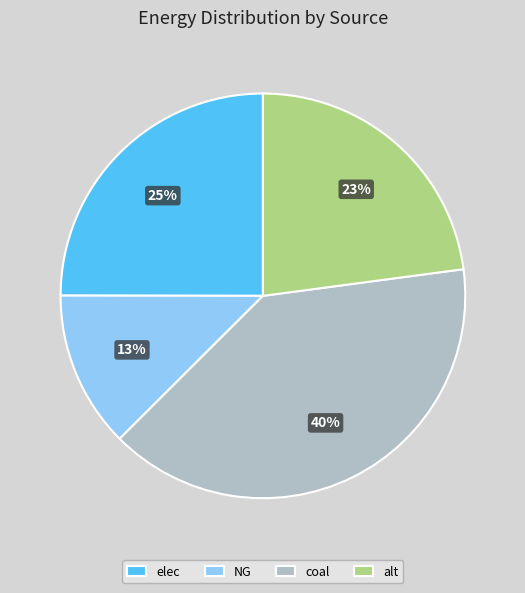

Which has a higher value, alt or elec?

elec